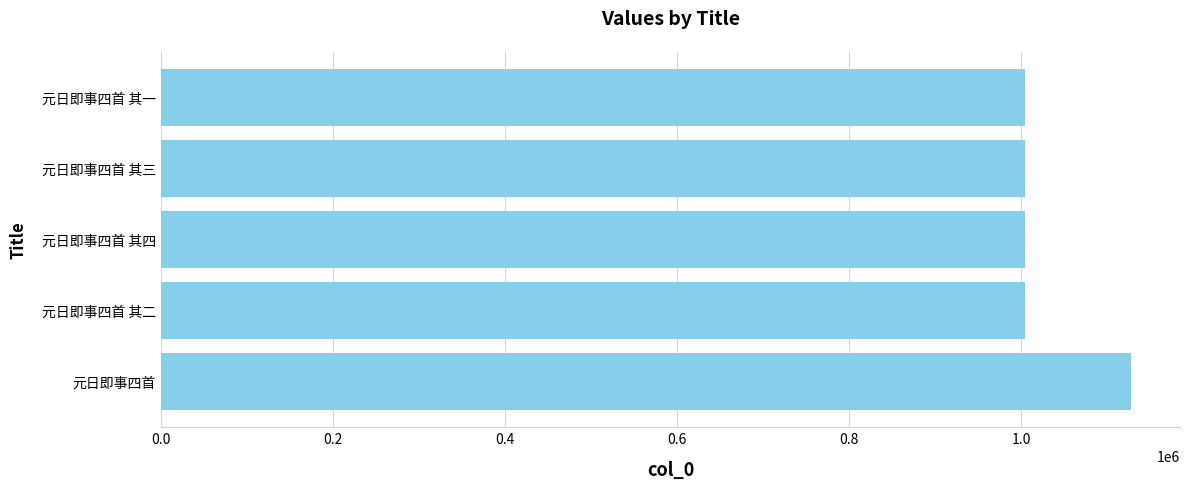

What is the greatest value displayed?

1127983